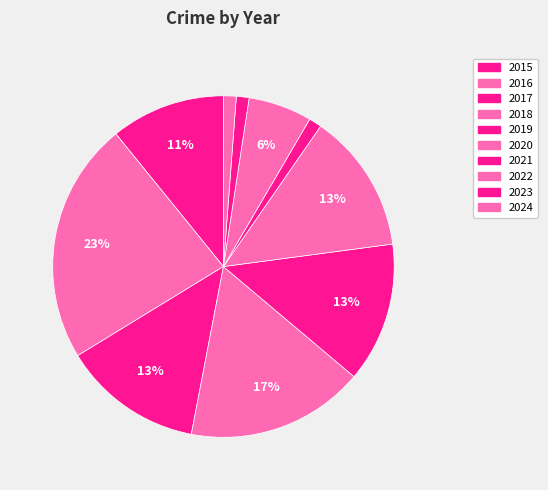

How many slices are in this pie chart?

10